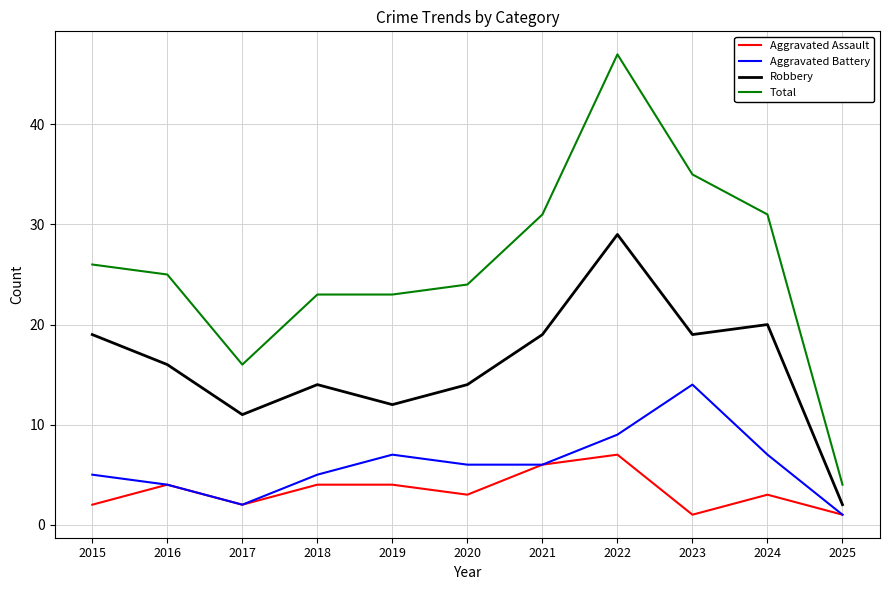

Is the value of Robbery at 2016 greater than the value of Total at 2018?

No